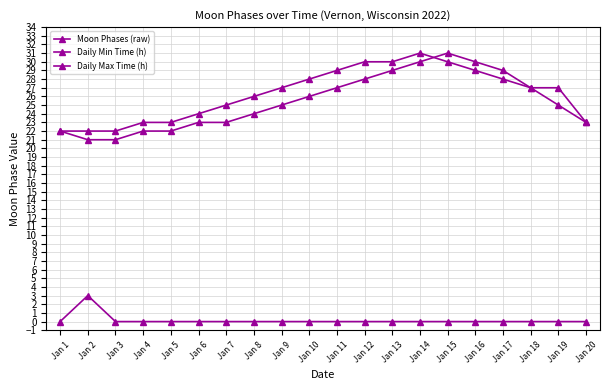

Between which two adjacent categories do Daily Min Time (h) and Daily Max Time (h) first intersect?

Jan 14 and Jan 15